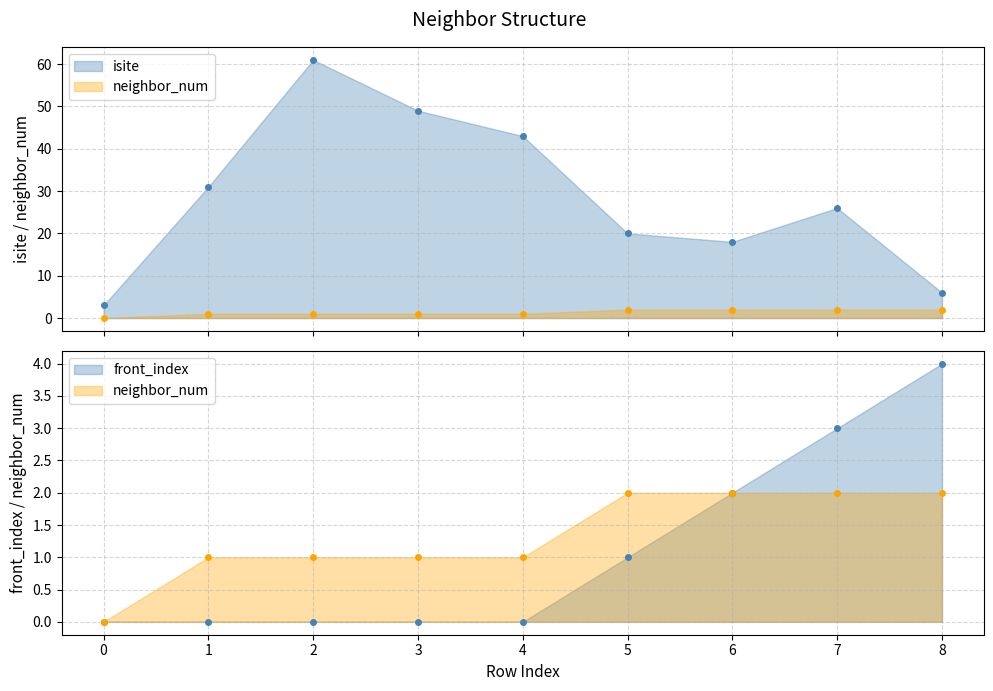

Does the chart have visible grid lines?

Yes